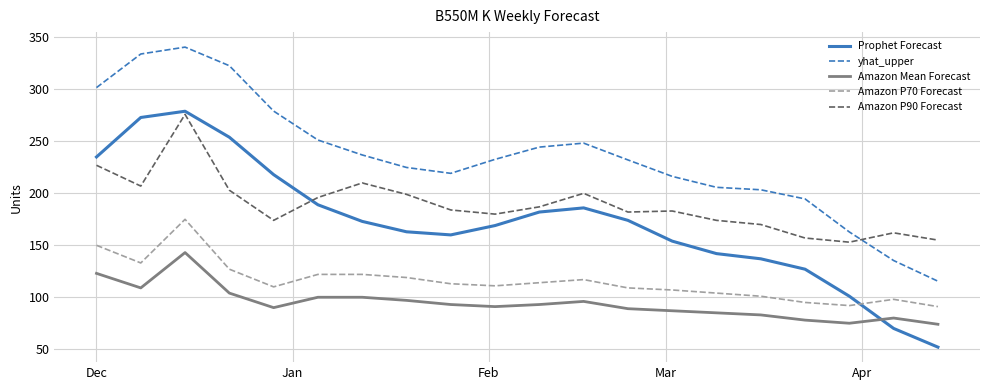

What is the smallest value displayed?

52.0